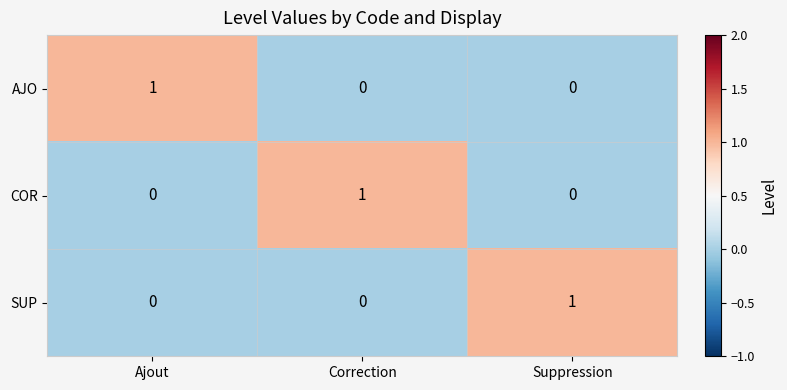

Reading left to right, transcribe all the data shown in this chart.

AJO: Ajout=1	Correction=0	Suppression=0
COR: Ajout=0	Correction=1	Suppression=0
SUP: Ajout=0	Correction=0	Suppression=1